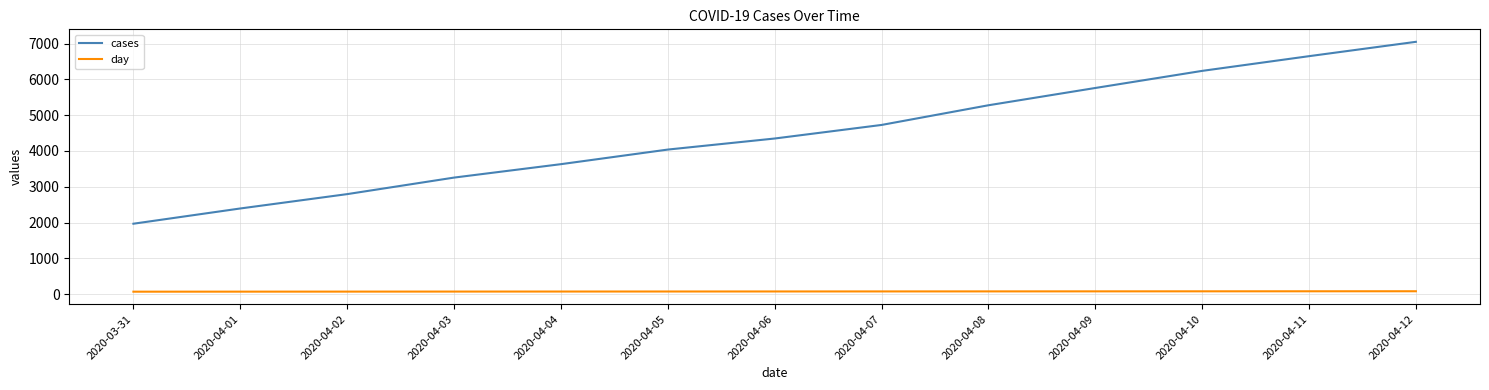

What position from the left is 2020-04-02?

3